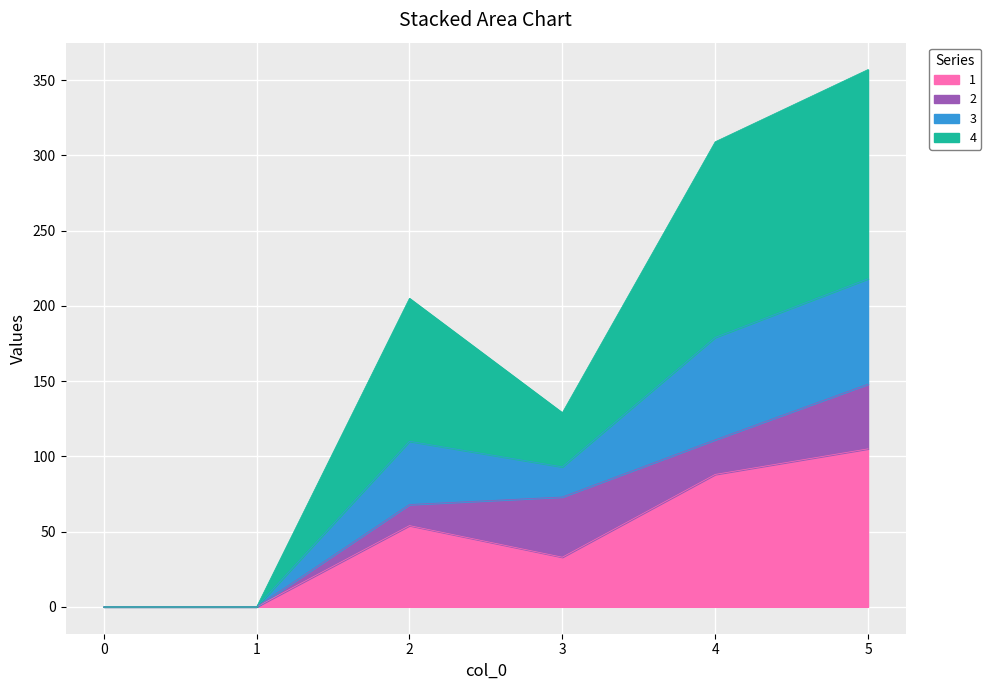

True or false: 3 has a value of 0 at 0.

True